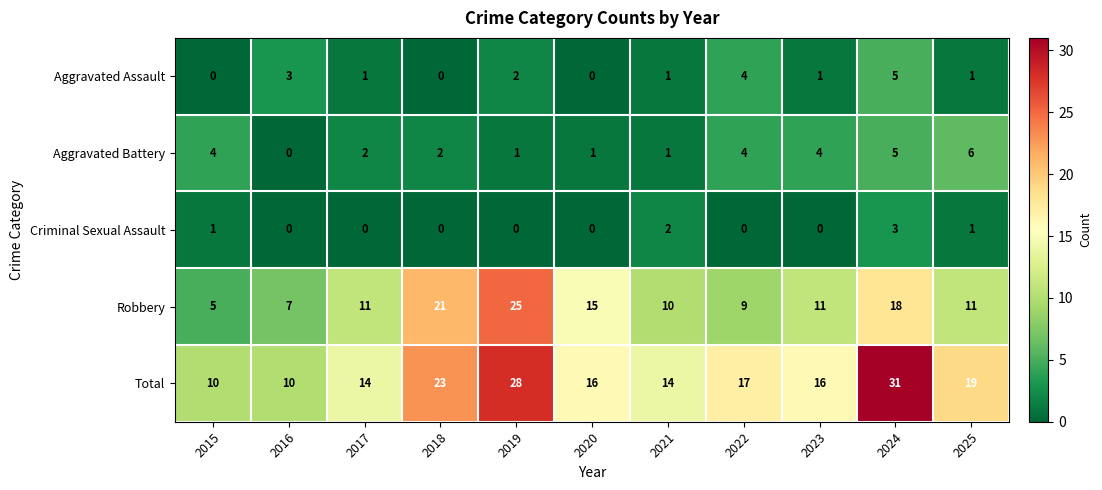

True or false: Aggravated Battery has a value of 4 at 2022.

True